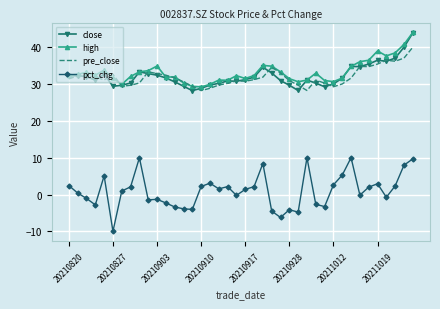

True or false: pct_chg and close intersect in this chart.

False